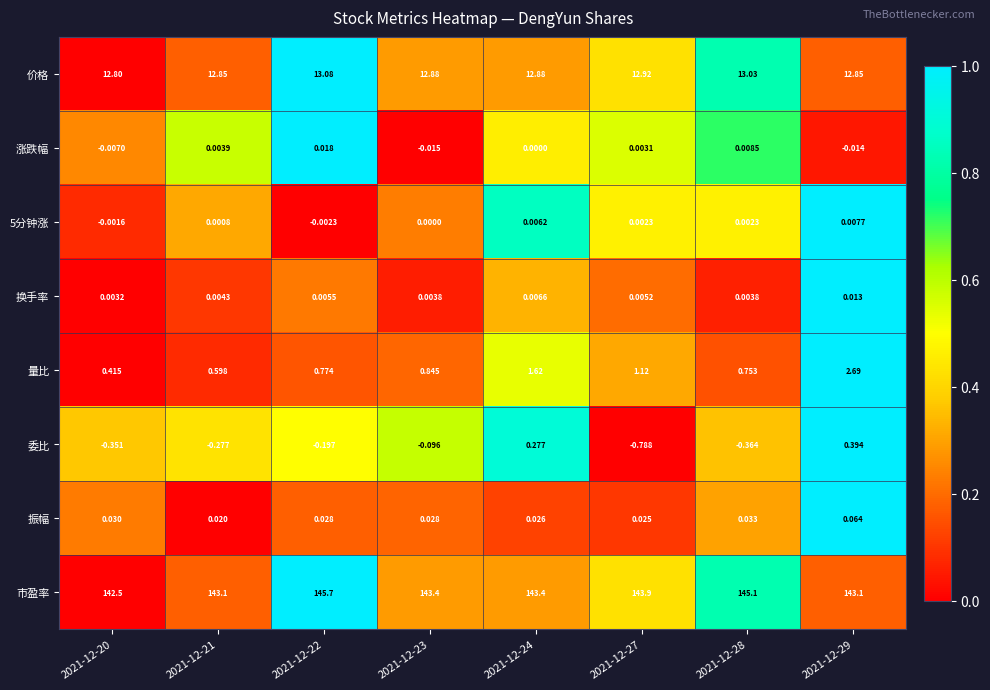

Which series changed the most between 2021-12-22 and 2021-12-24?

市盈率